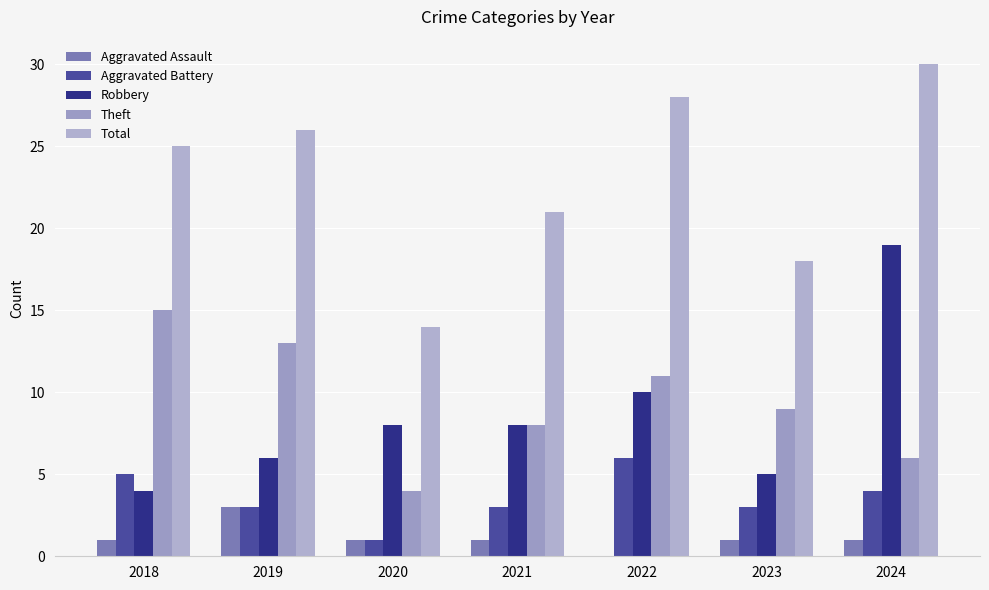

How many data points does each series have?

7